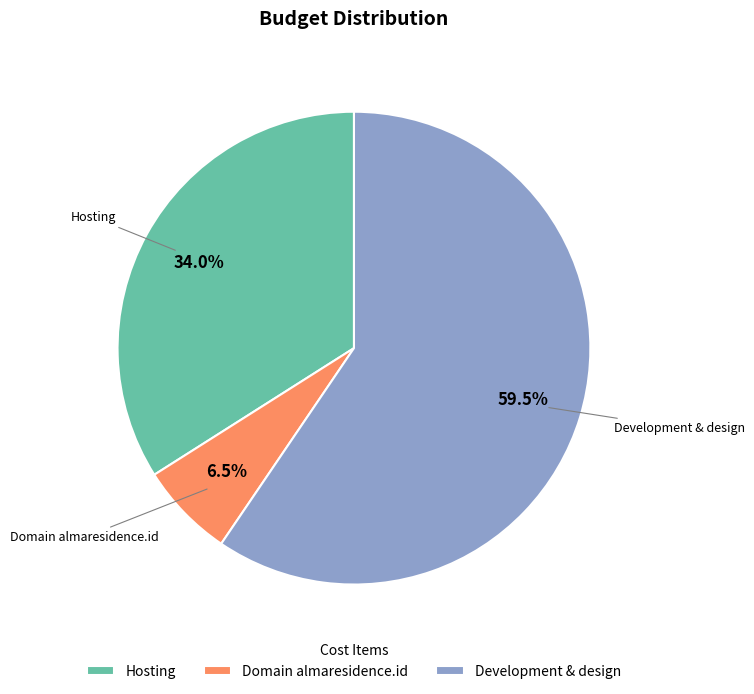

Which category has the biggest portion of the pie?

Development & design